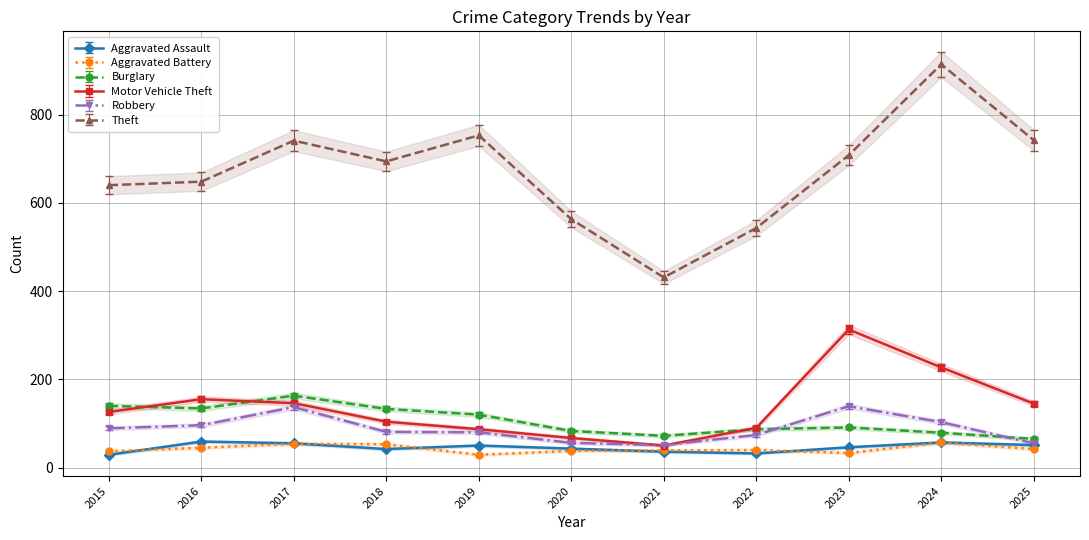

True or false: Burglary has a value of 134.0 at 2016.

True